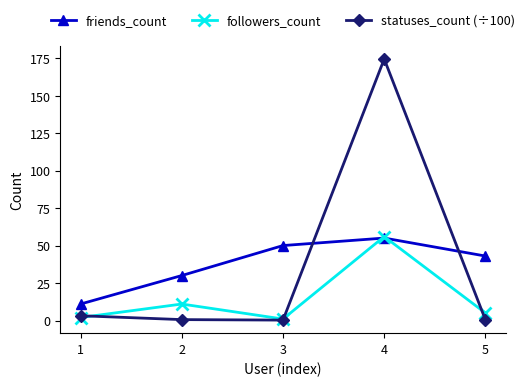

How many series are shown in this chart?

3